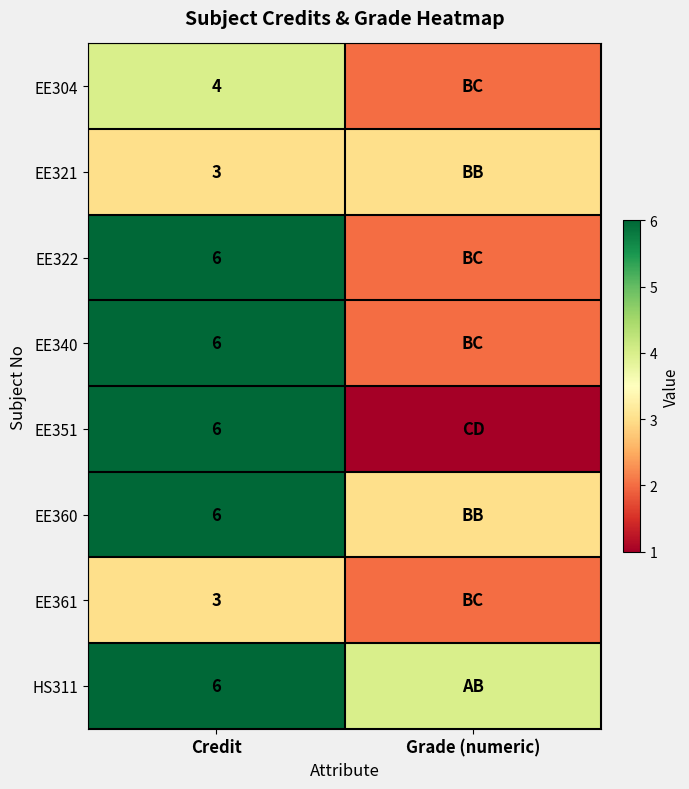

The value of EE361 at Credit is 3. True or false?

True